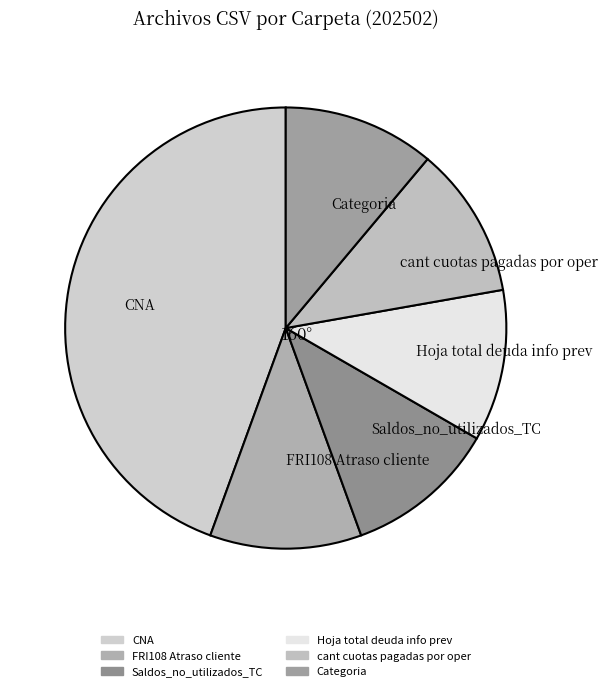

What is the ratio of the value at Categoria to the value at cant cuotas pagadas por oper?

1.0